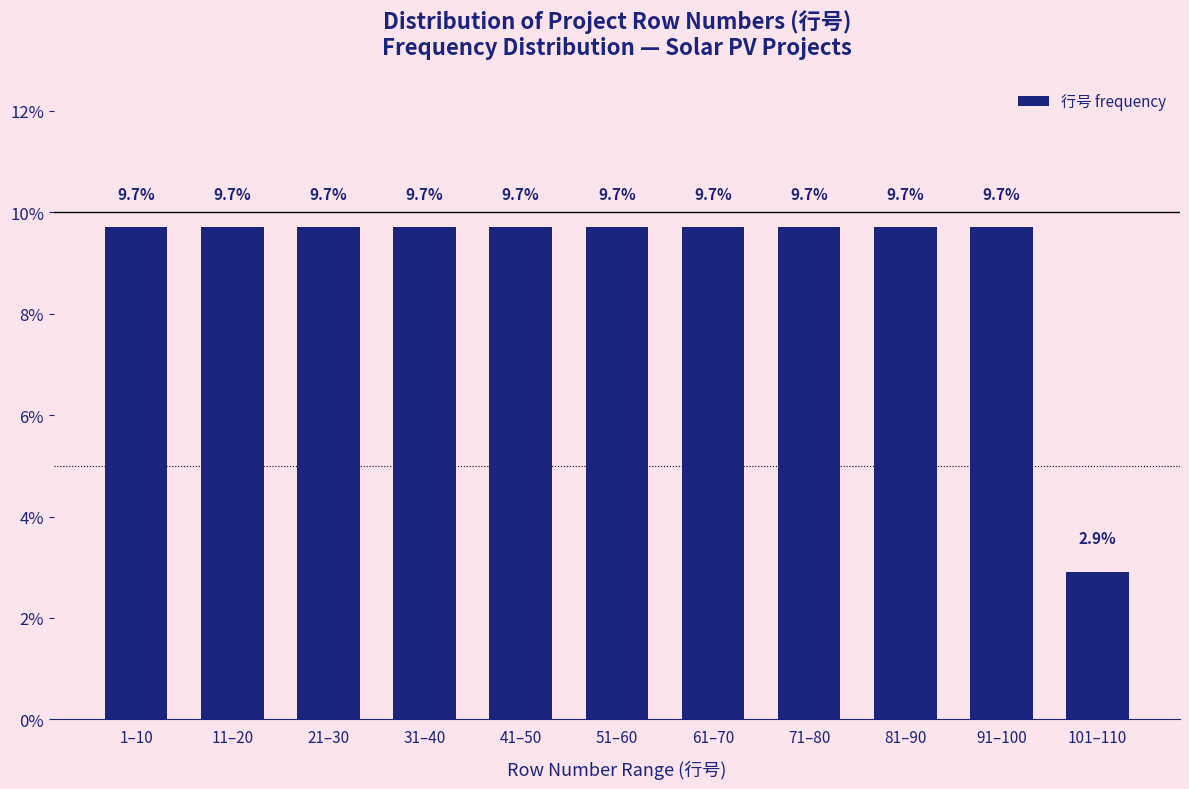

Reading right to left, extract all data points from this chart.

2.9	9.7	9.7	9.7	9.7	9.7	9.7	9.7	9.7	9.7	9.7